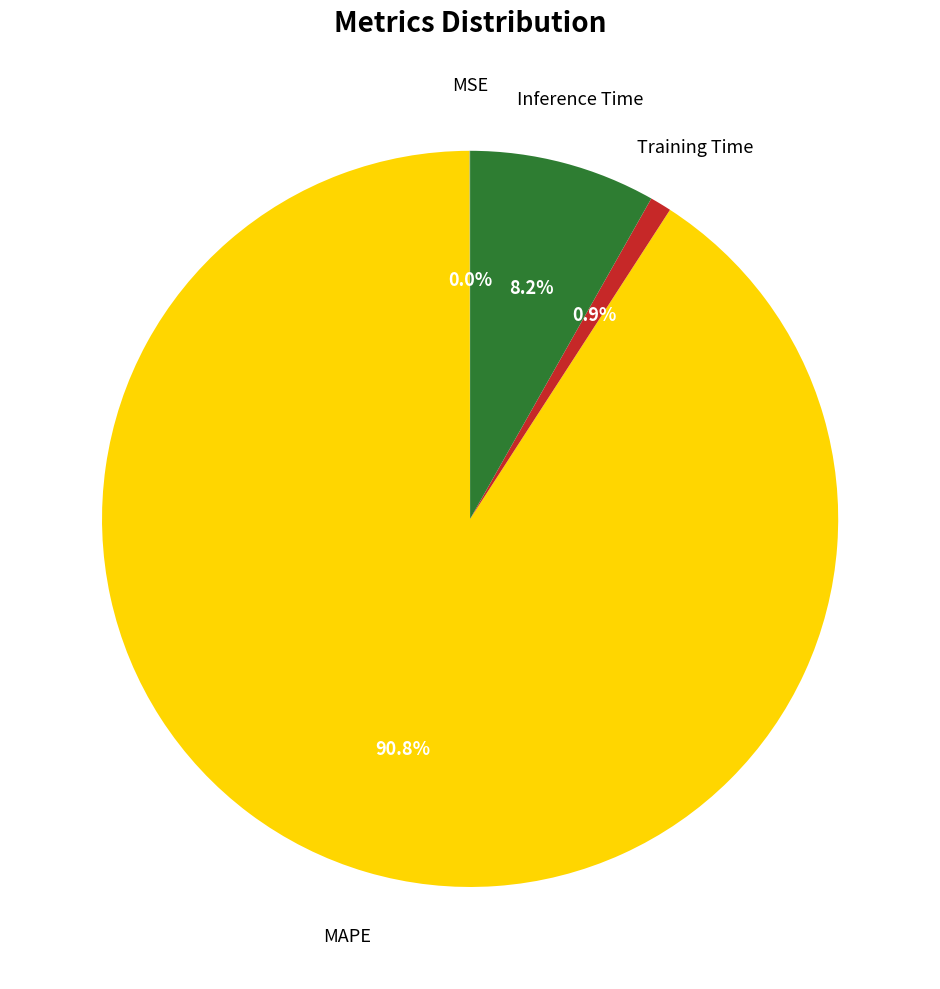

Is there a majority slice in this chart?

Yes